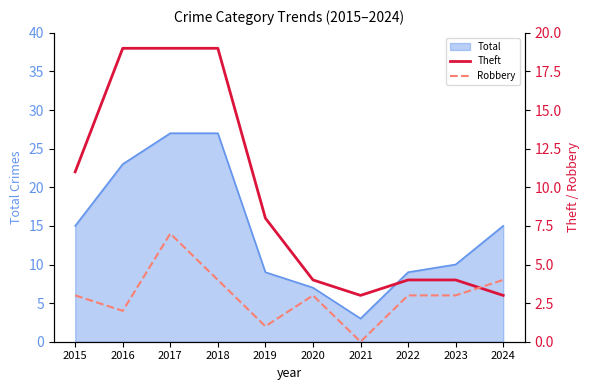

Where is the first local minimum for Robbery?

2016